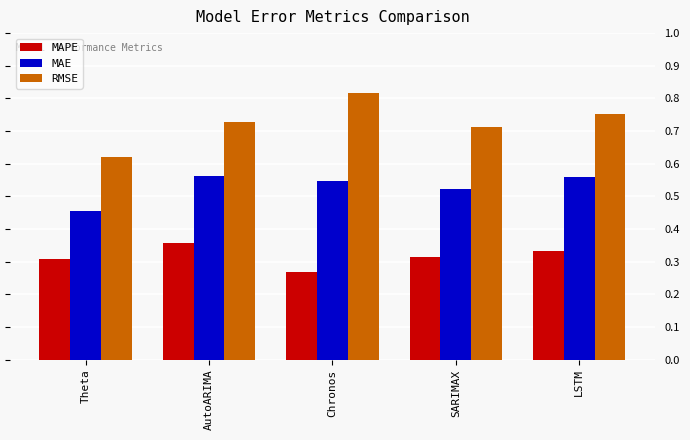

Rank the series by their average value, from lowest to highest.

MAPE, MAE, RMSE